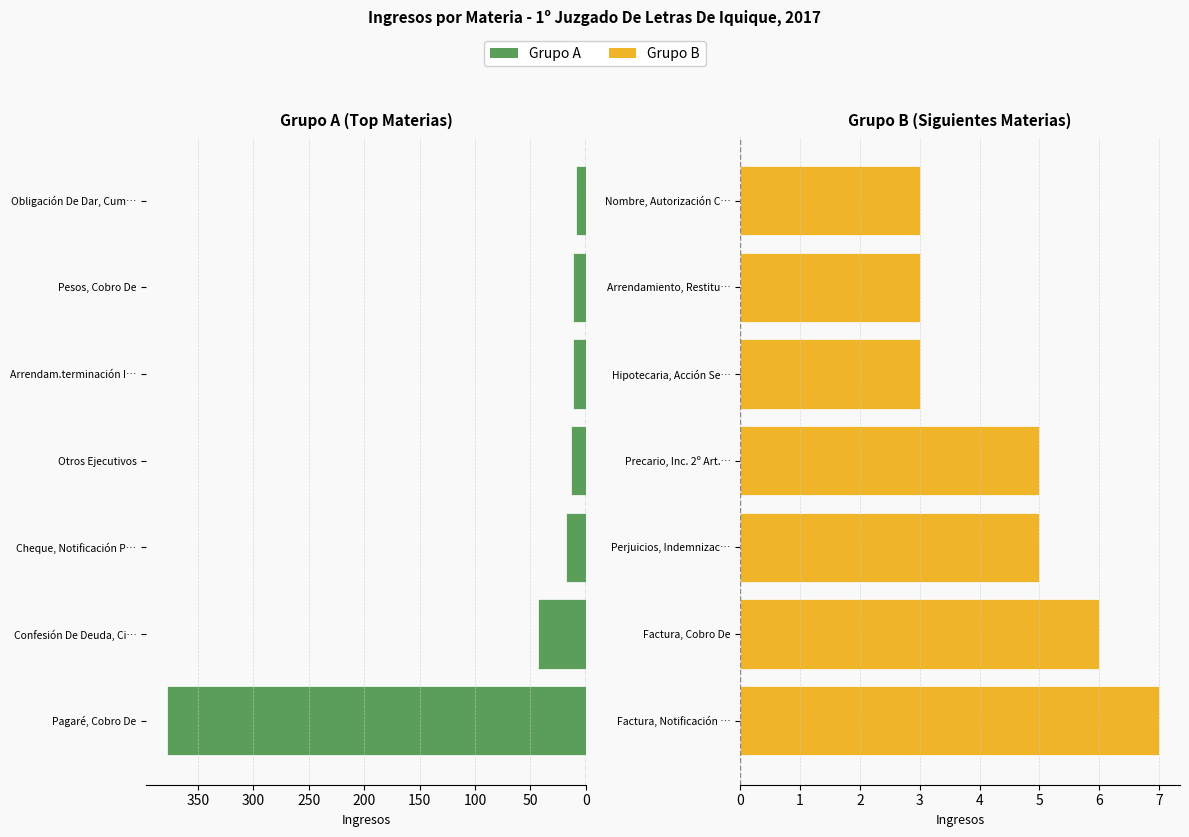

How many bars are there in total?

14